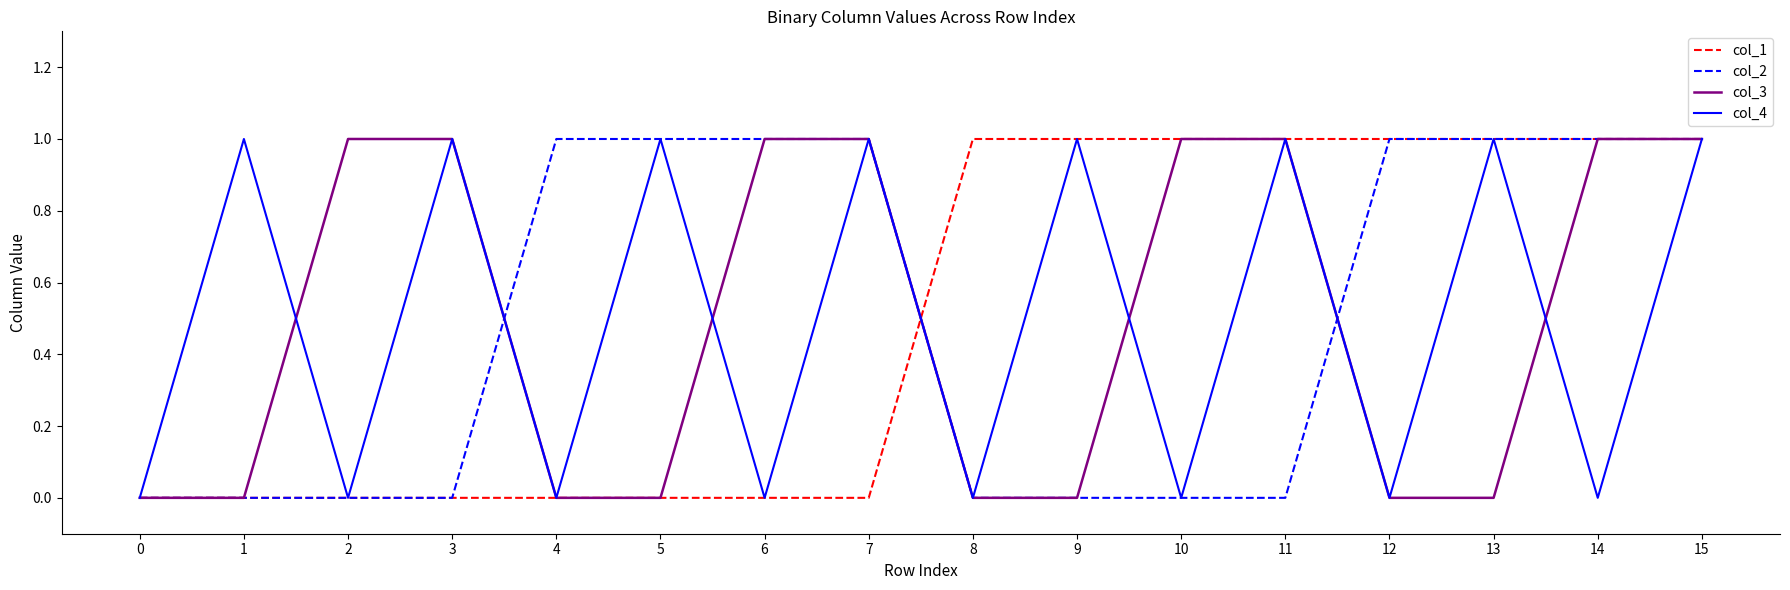

How many values in the col_4 series are below 1?

8